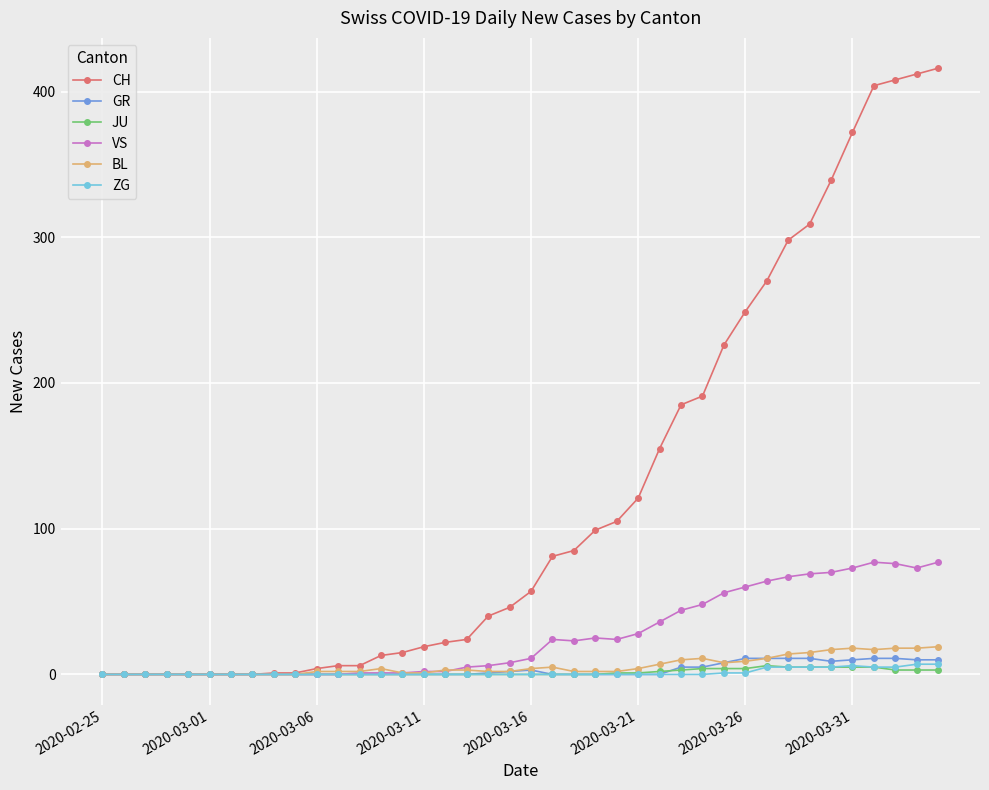

What is the greatest value displayed?

416